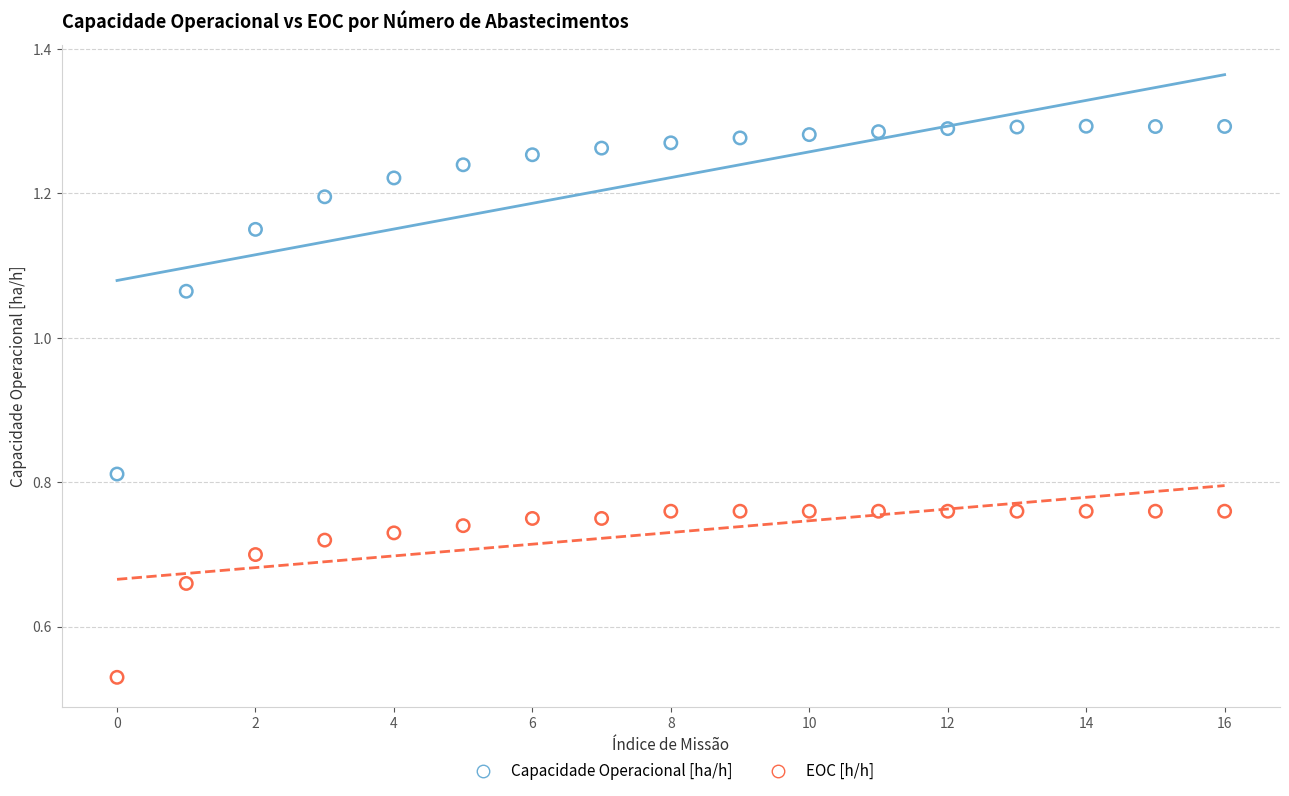

What are all the series names shown in the legend?

Capacidade Operacional [ha/h], EOC [h/h]